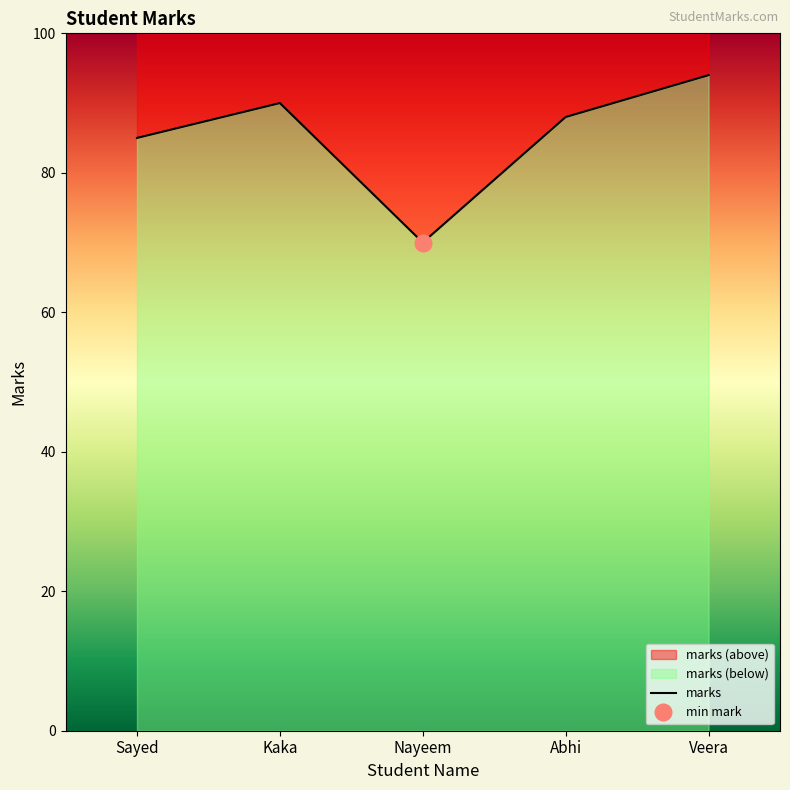

What is the minimum value shown in the chart?

70